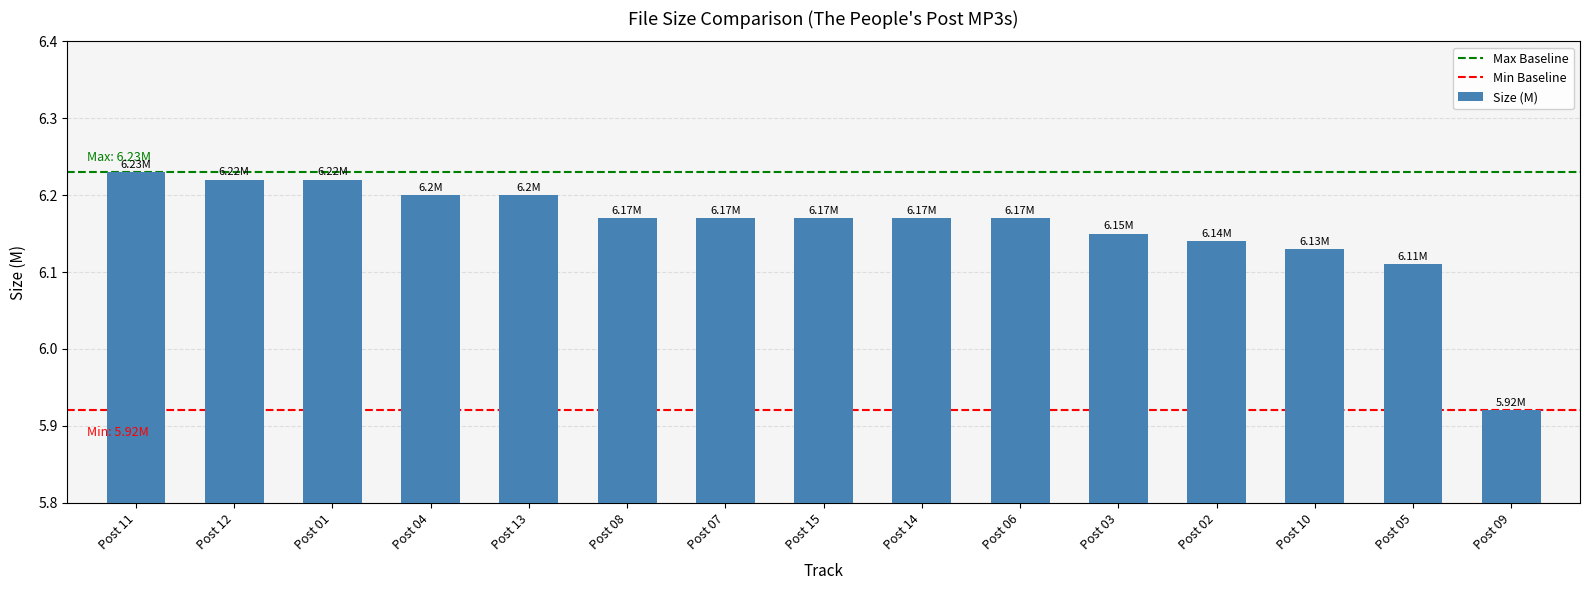

What position from the left is Post 14?

9